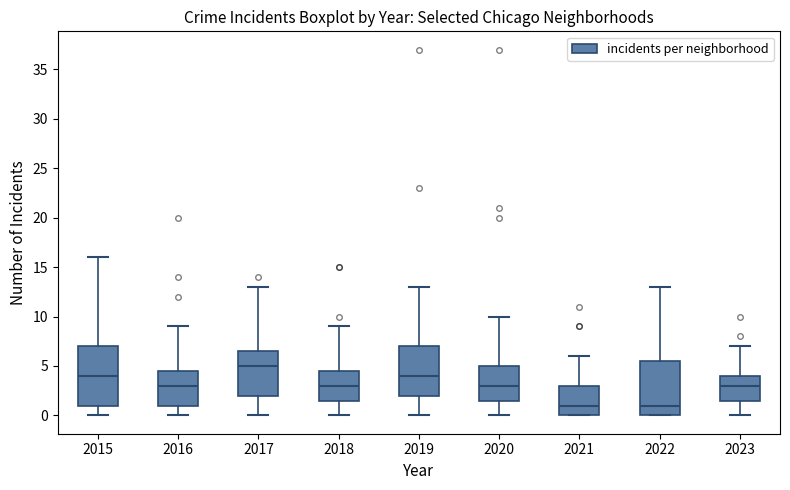

Reading left to right, transcribe this box plot: for each box, give where its median line is, the range the box spans, and where its two whiskers end, as read against the y-axis. The values are not printed on the chart, so give them approximately, as read against the axis.

2015: median 4.0, box 1.0 to 7.0, whiskers 0.0 to 16.0
2016: median 3.0, box 1.0 to 4.5, whiskers 0.0 to 9.0
2017: median 5.0, box 2.0 to 6.5, whiskers 0.0 to 13.0
2018: median 3.0, box 1.5 to 4.5, whiskers 0.0 to 9.0
2019: median 4.0, box 2.0 to 7.0, whiskers 0.0 to 13.0
2020: median 3.0, box 1.5 to 5.0, whiskers 0.0 to 10.0
2021: median 1.0, box 0.0 to 3.0, whiskers 0.0 to 6.0
2022: median 1.0, box 0.0 to 5.5, whiskers 0.0 to 13.0
2023: median 3.0, box 1.5 to 4.0, whiskers 0.0 to 7.0